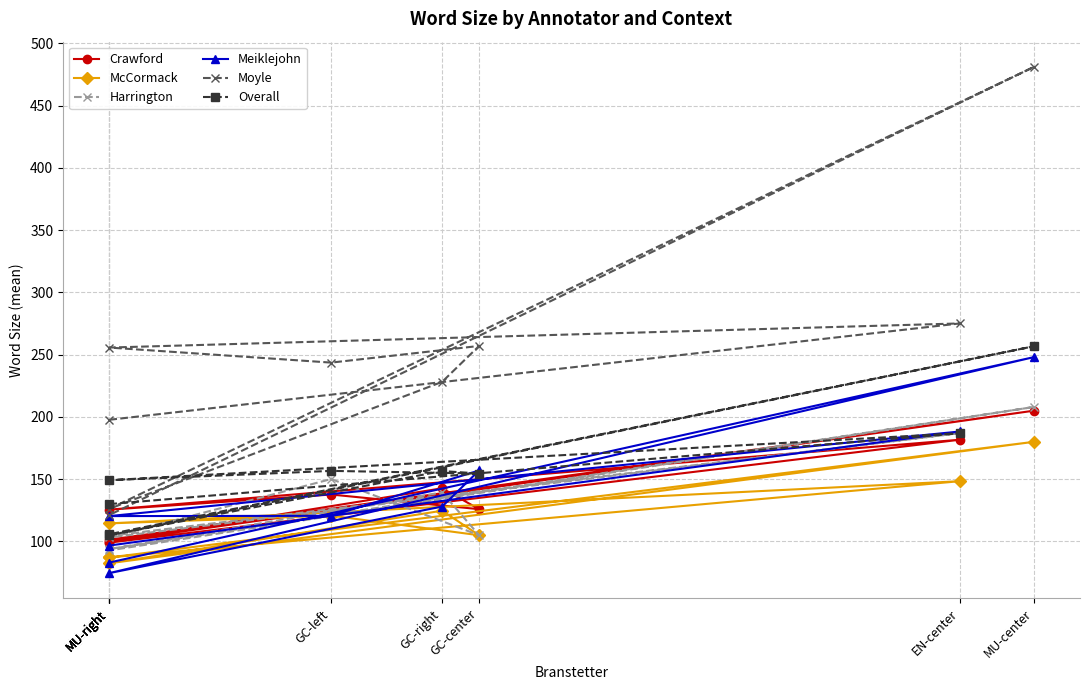

At which category does Meiklejohn reach its first local valley?

MU-right